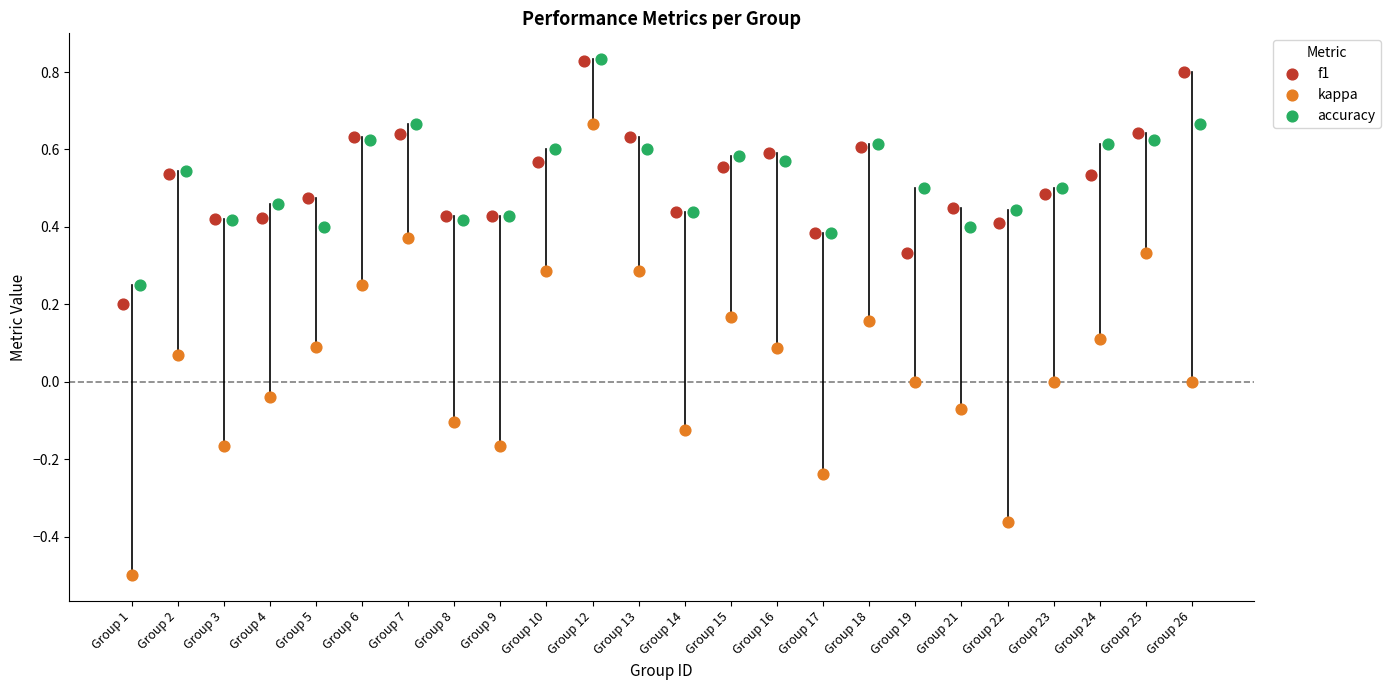

Which series reaches the minimum Y coordinate?

kappa